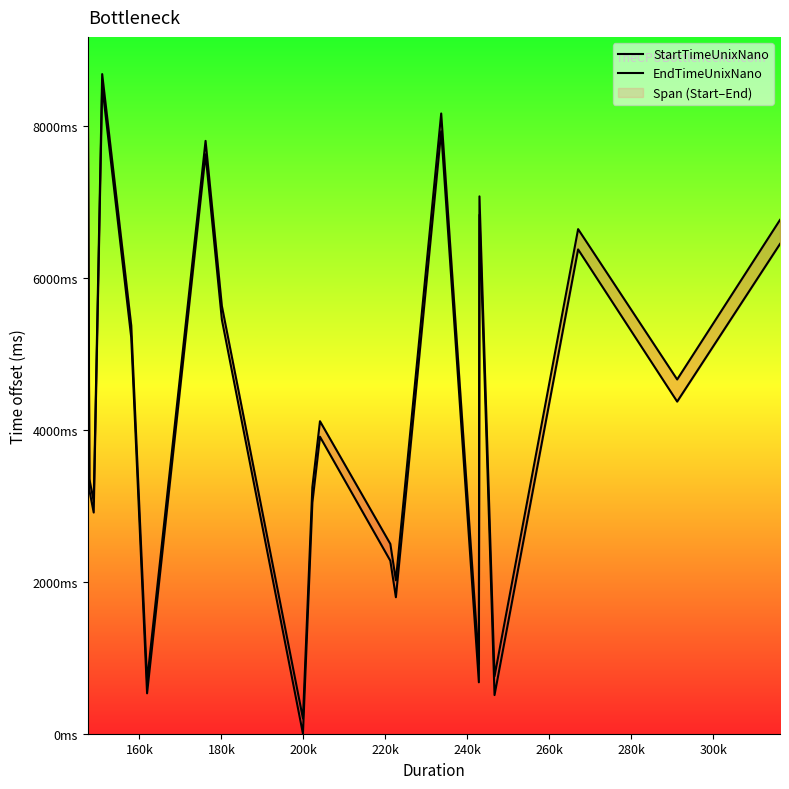

Does the chart have visible grid lines?

No